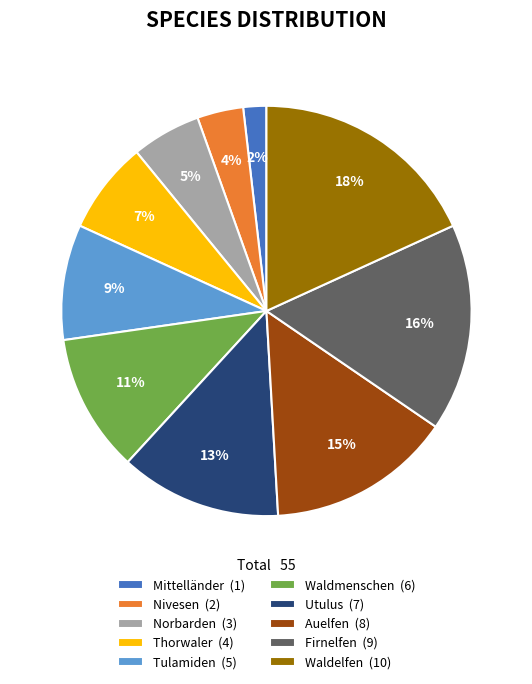

Which category has the smallest portion of the pie?

Mittelländer